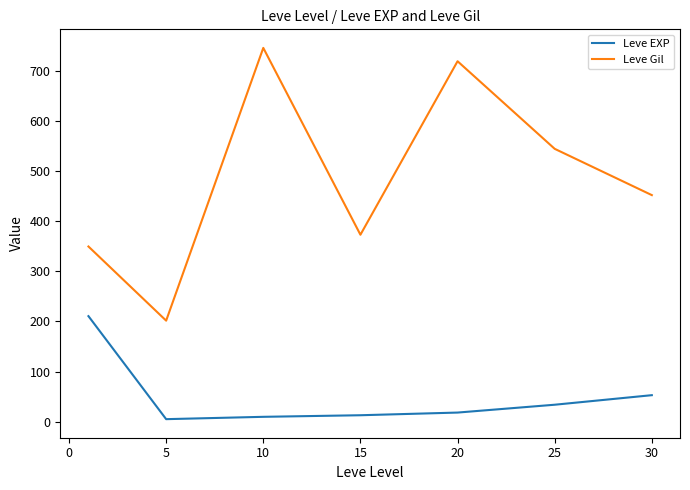

What is the sum of all Leve Gil values?

3389.0